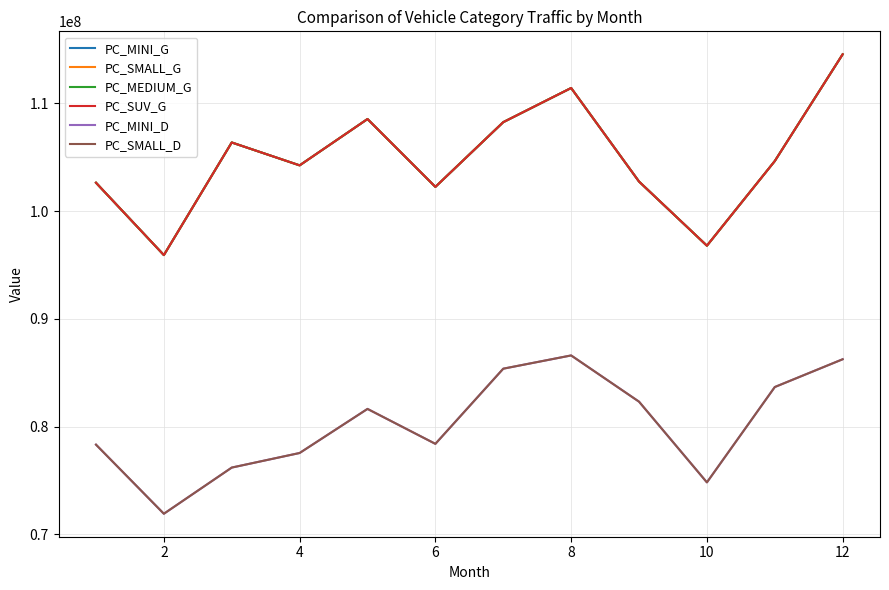

Is this an area chart (filled region under the line)?

No